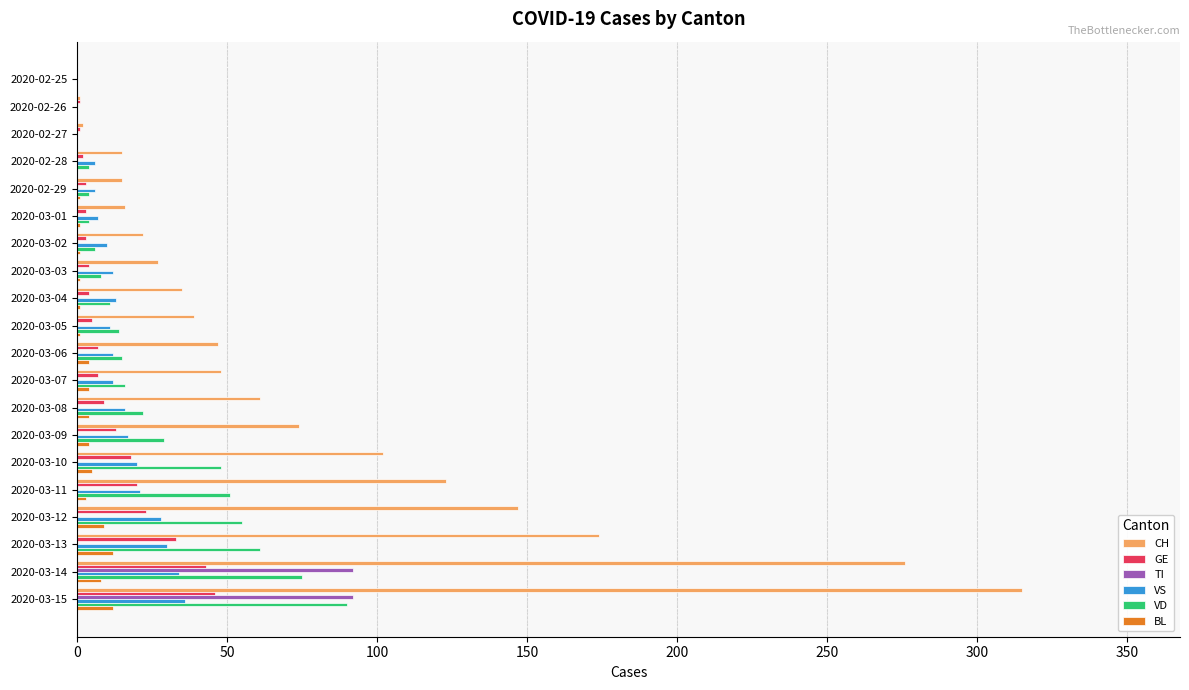

What is the maximum value for BL?

12